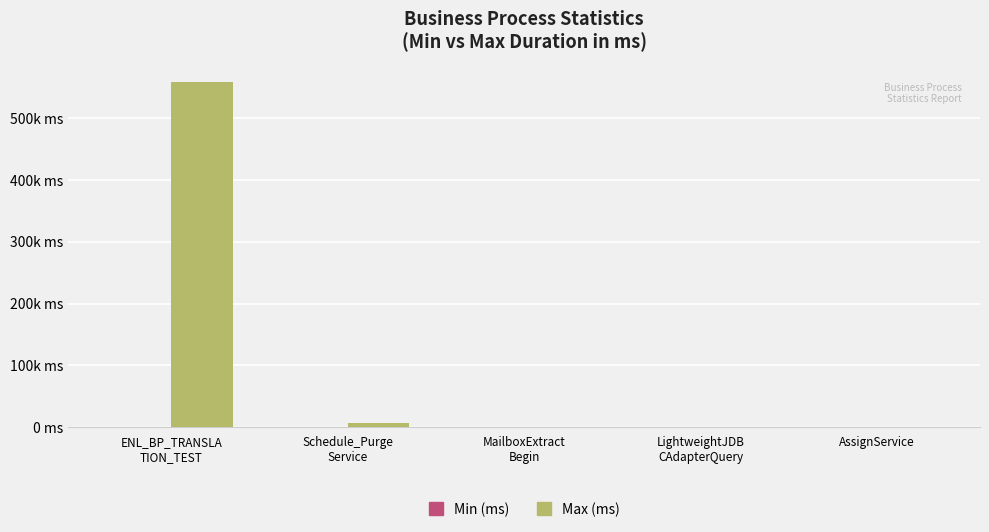

Which has a higher value, ENL_BP_TRANSLA
TION_TEST or MailboxExtract
Begin?

ENL_BP_TRANSLA
TION_TEST